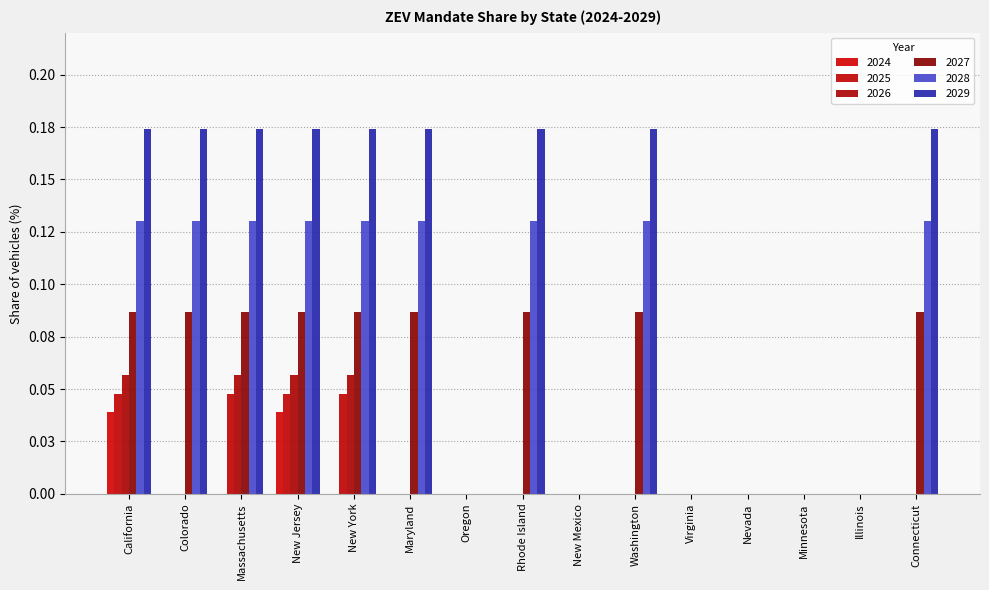

At which category is the sum across all series the highest?

California